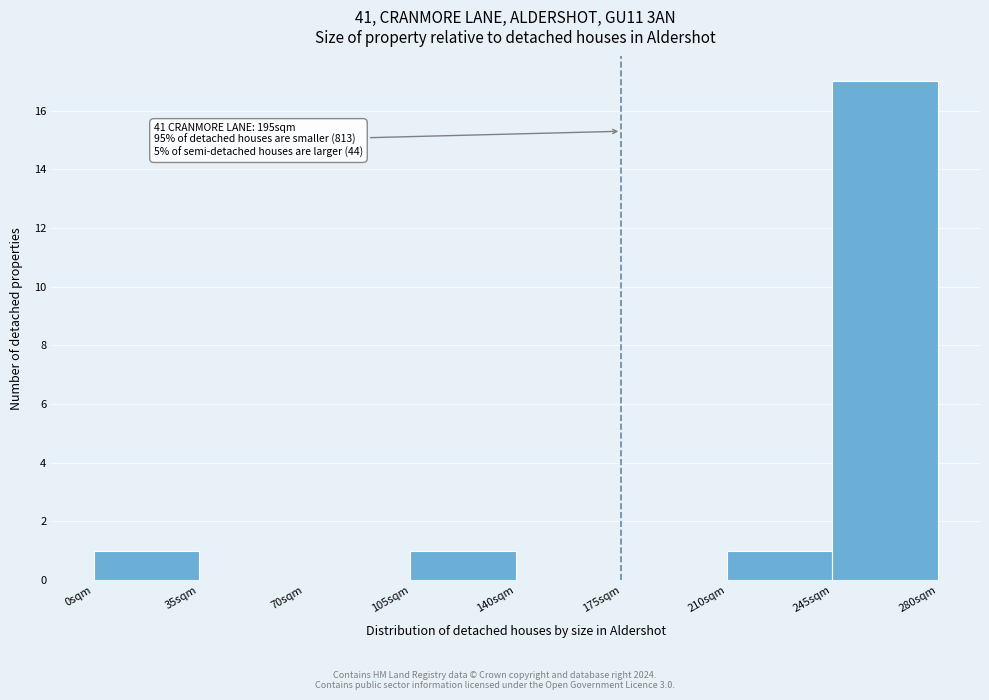

Over which range of the x-axis is the bar tallest?

245 to 280